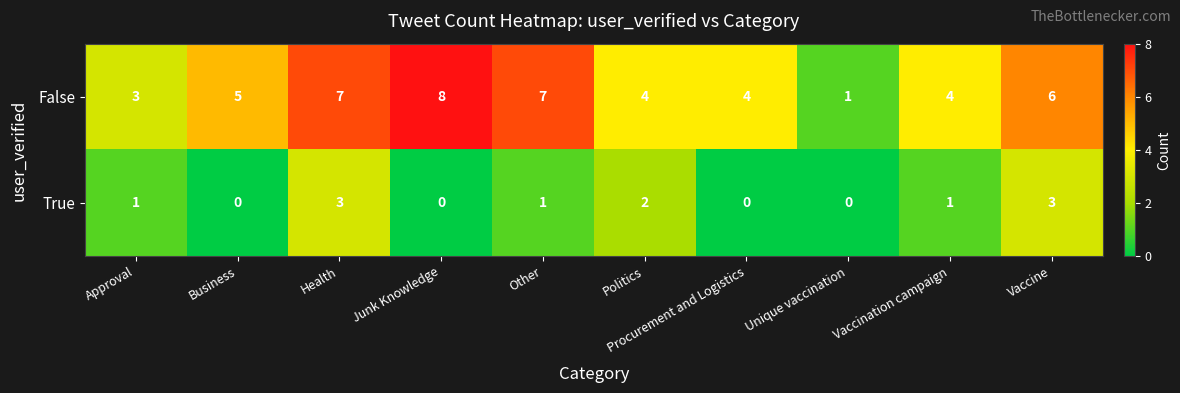

What is the difference between the False values at Procurement and Logistics and Junk Knowledge?

4